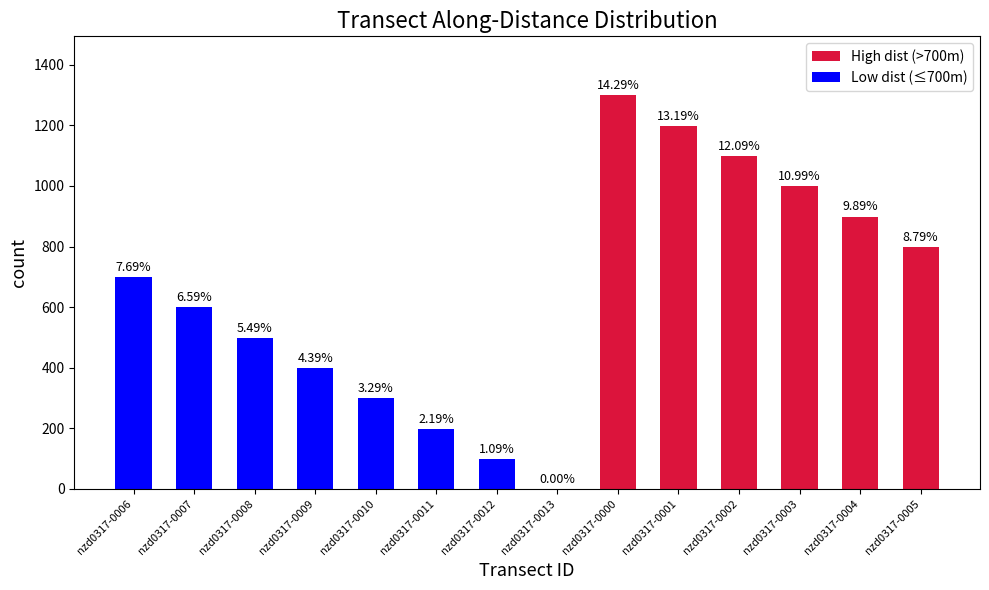

Is it true that the value at nzd0317-0012 is 99.0?

True